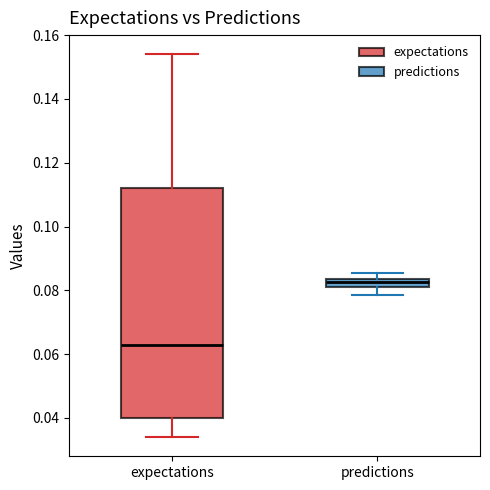

Where does the median line of the box for expectations sit on the y-axis? The values are not printed on the chart, so give them approximately, as read against the axis.

0.062